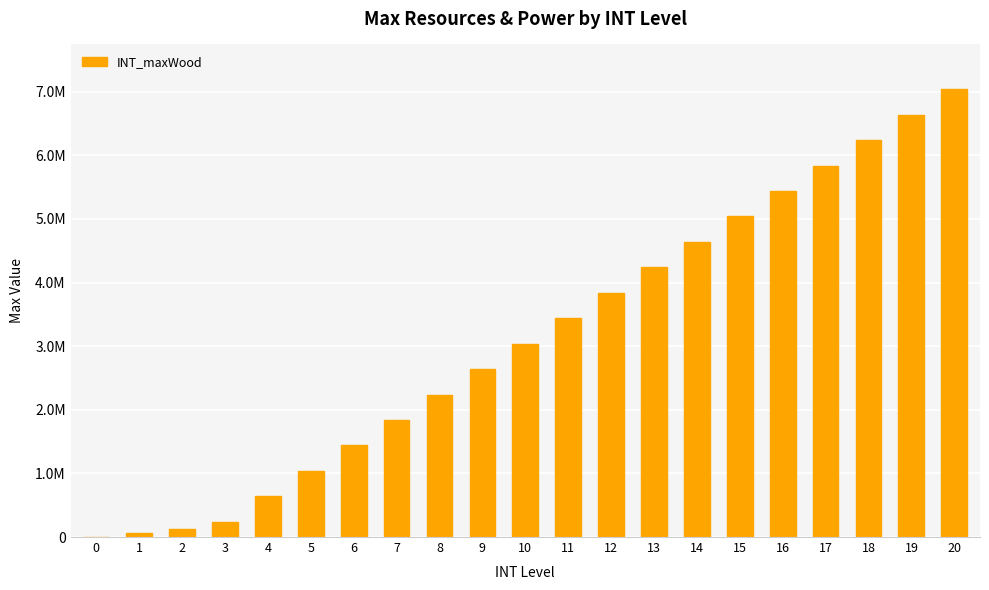

True or false: the data shows 5440000 at 16.

True